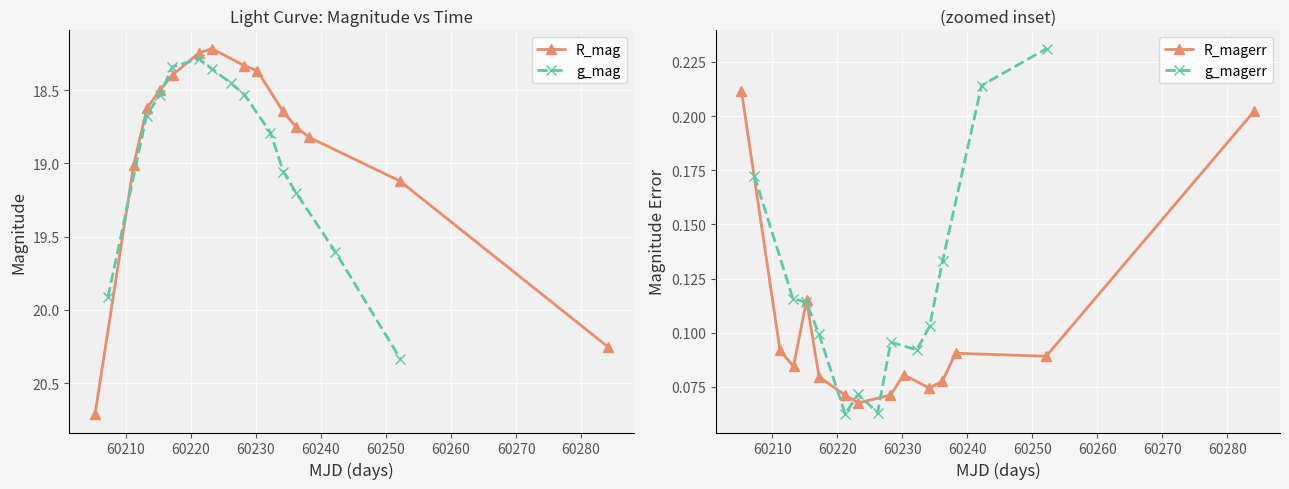

How many distinct data groups are displayed?

2